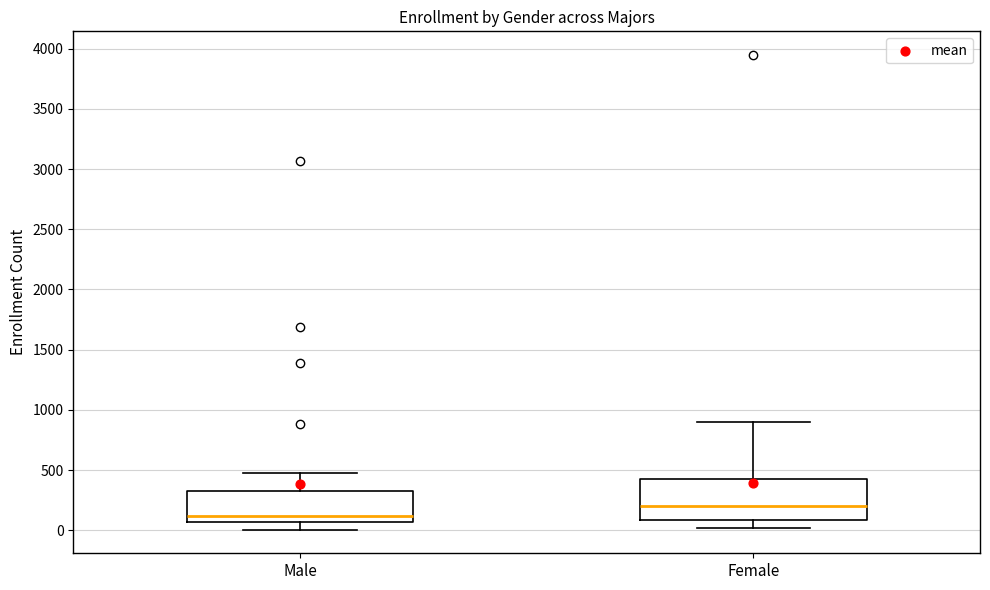

Reading left to right, transcribe this box plot: for each box, give where its median line is, the range the box spans, and where its two whiskers end, as read against the y-axis. The values are not printed on the chart, so give them approximately, as read against the axis.

Male: median 100, box 50 to 350, whiskers 0 to 450
Female: median 200, box 100 to 450, whiskers 0 to 900